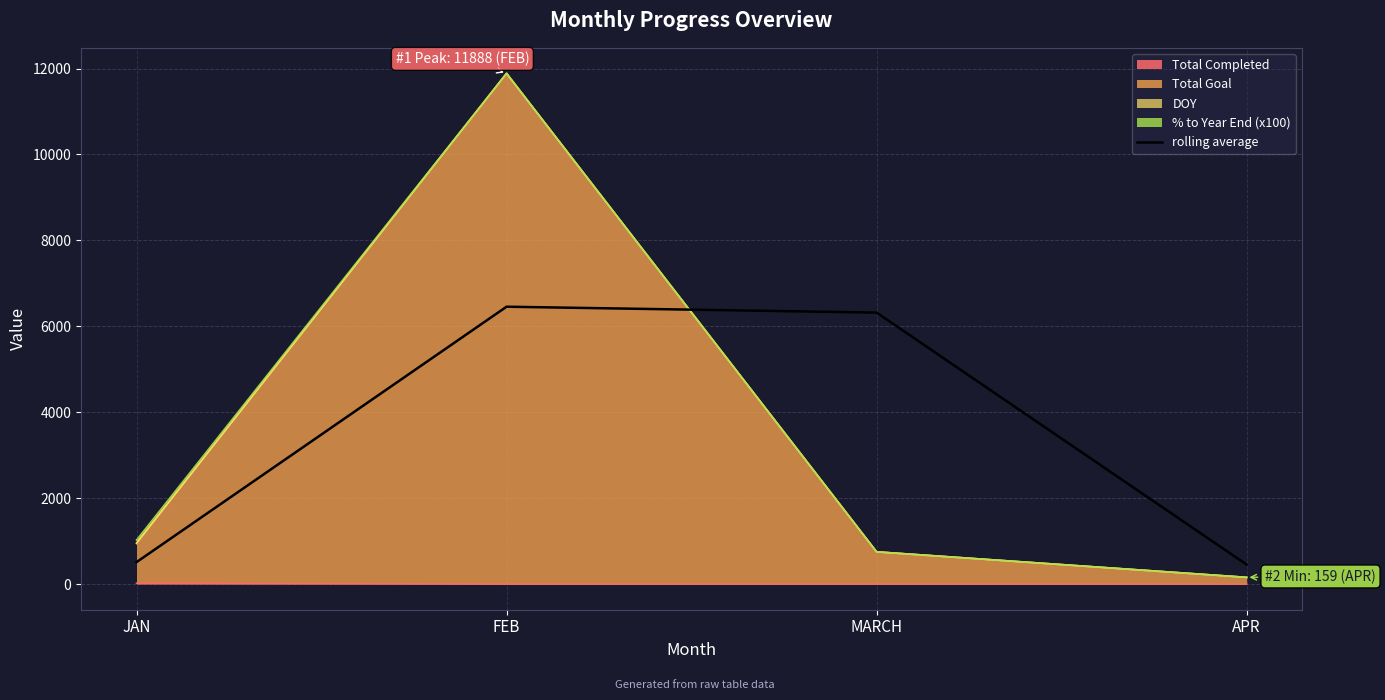

What is the difference between the second highest and second lowest values?

5806.9